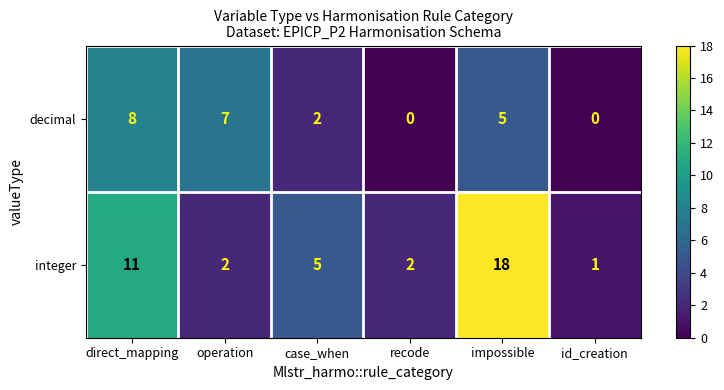

How many series are shown in this chart?

2